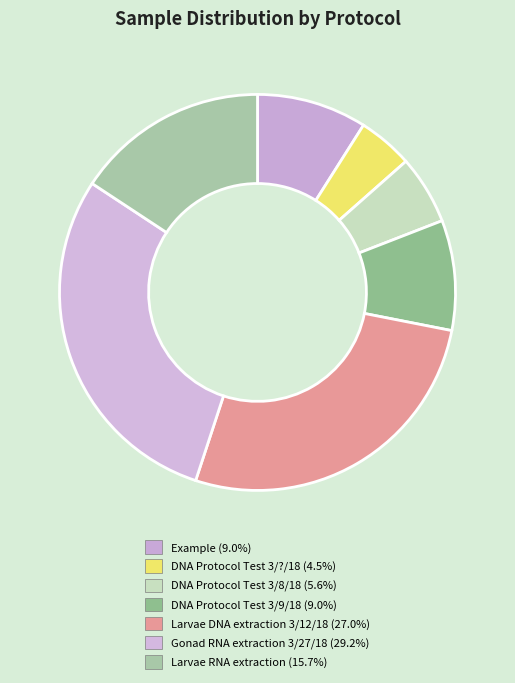

Does DNA Protocol Test 3/?/18 account for over 50% of the chart?

No